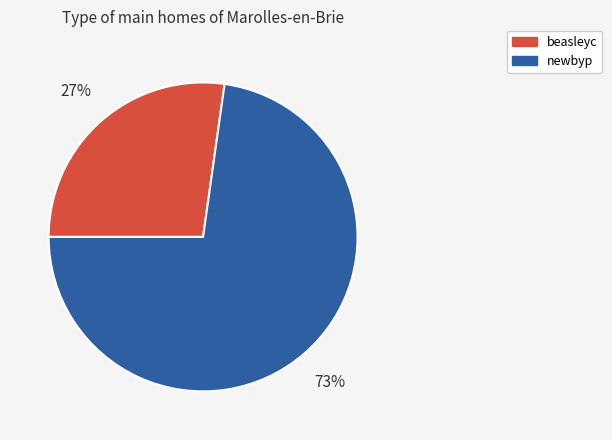

To the nearest percent, what is the average slice percentage?

50%